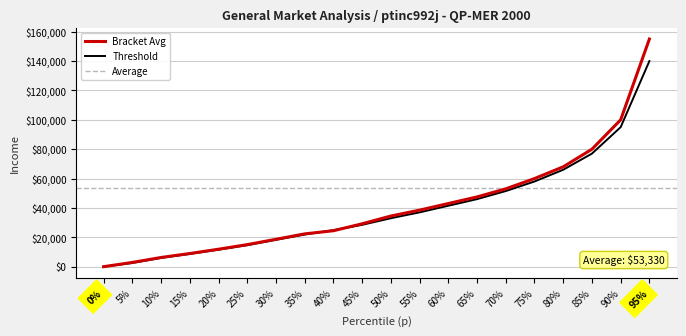

At how many categories does at least one series exceed 12709?

15